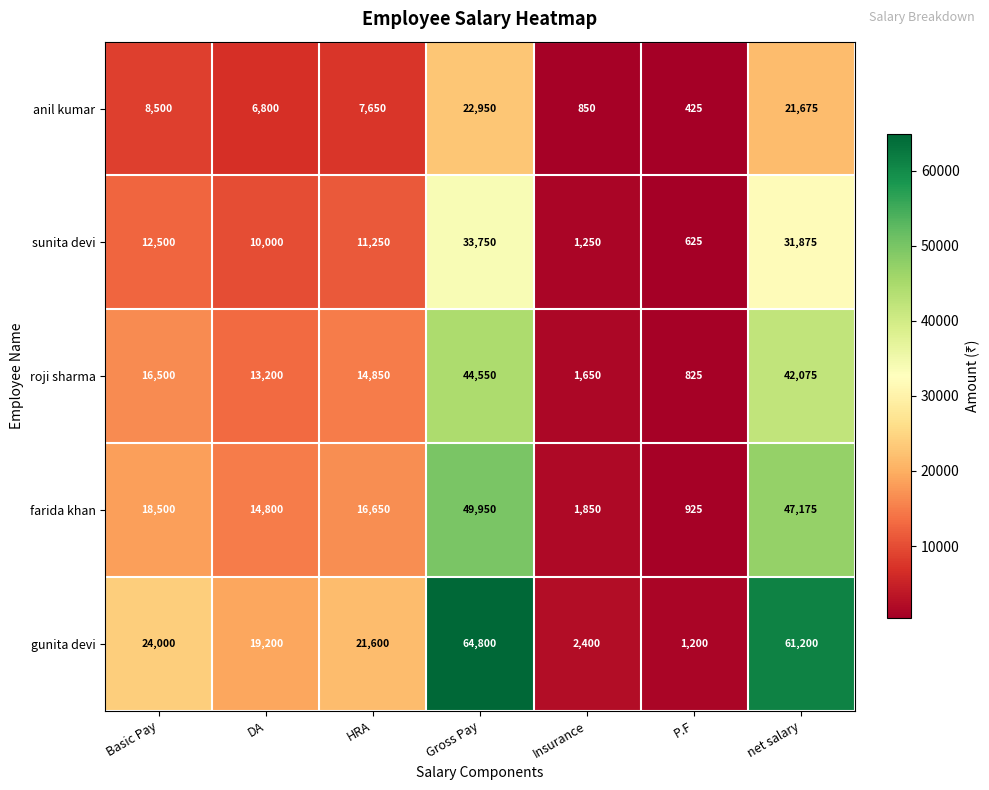

What is the minimum value shown in the chart?

425